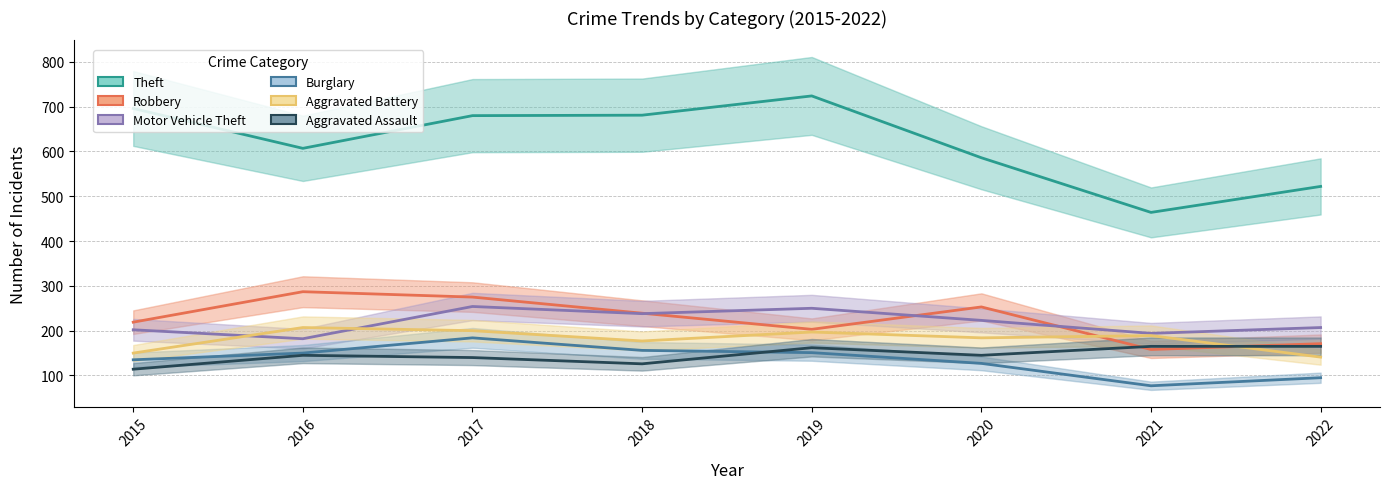

Is the value of Motor Vehicle Theft at 2020 greater than the value of Aggravated Assault at 2019?

Yes